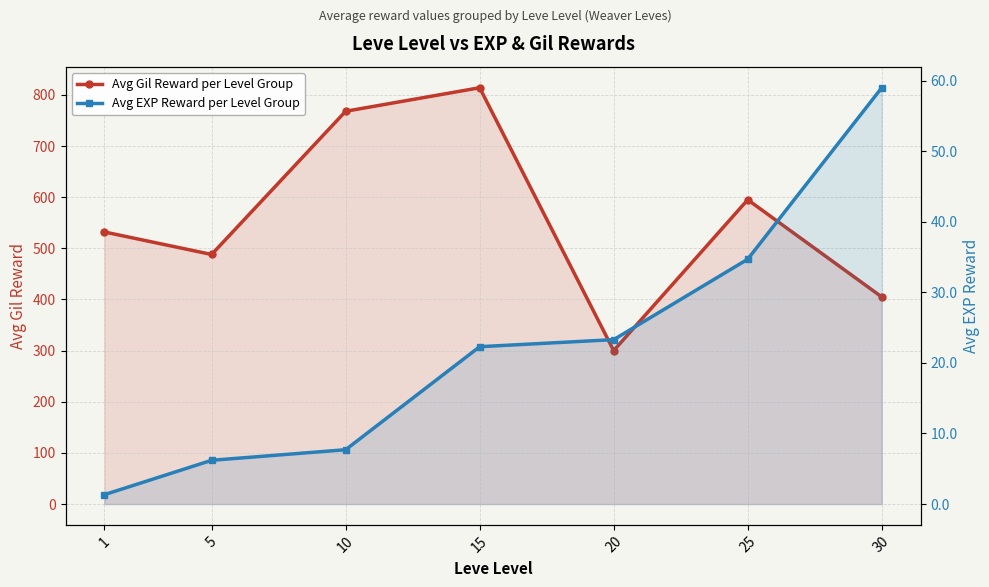

What is the spread (max minus min) of values at 5?

481.8